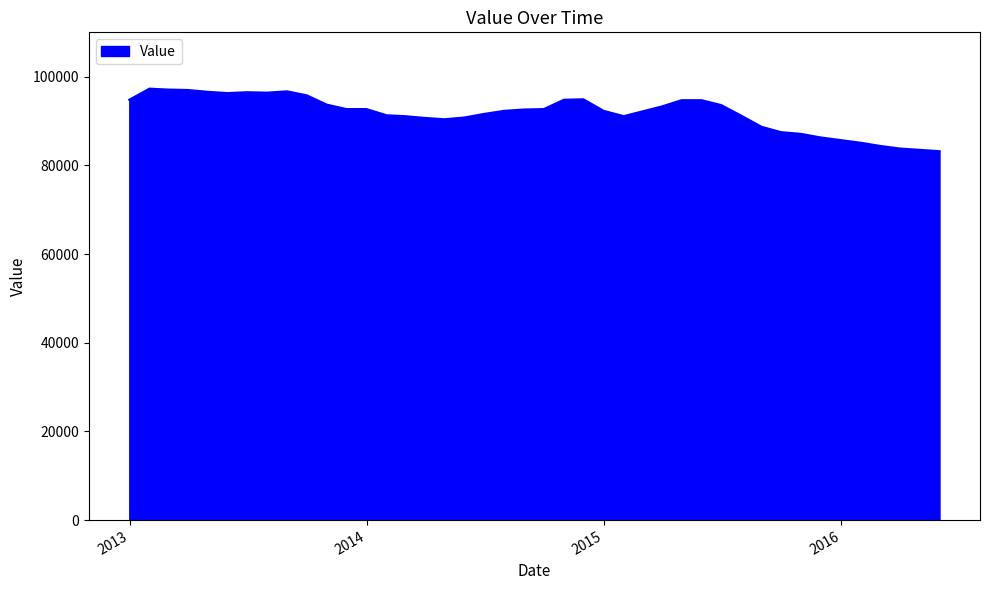

What is the minimum value shown in the chart?

83200